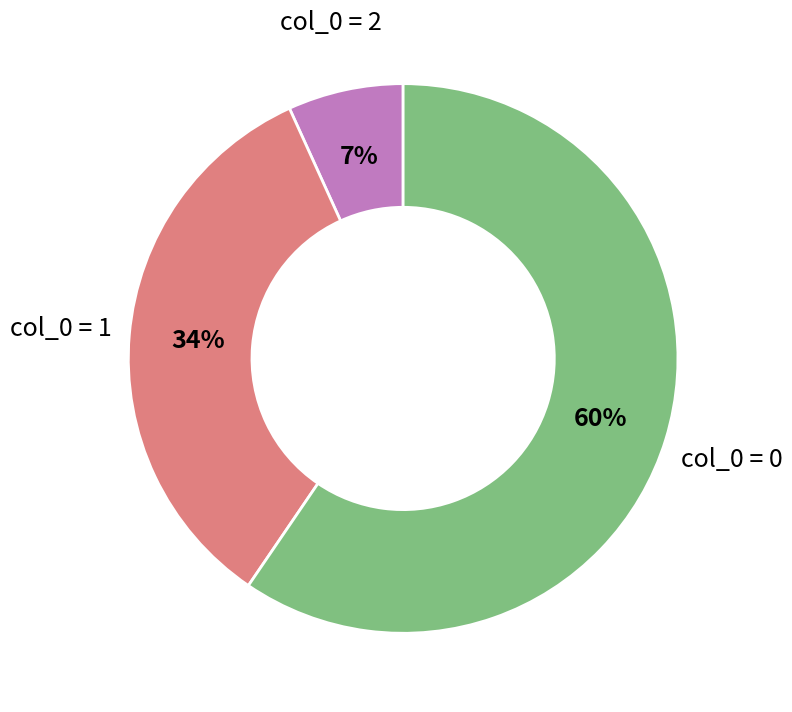

To the nearest percent, what is the difference between the col_0 = 0 and col_0 = 1 slice percentages?

26%